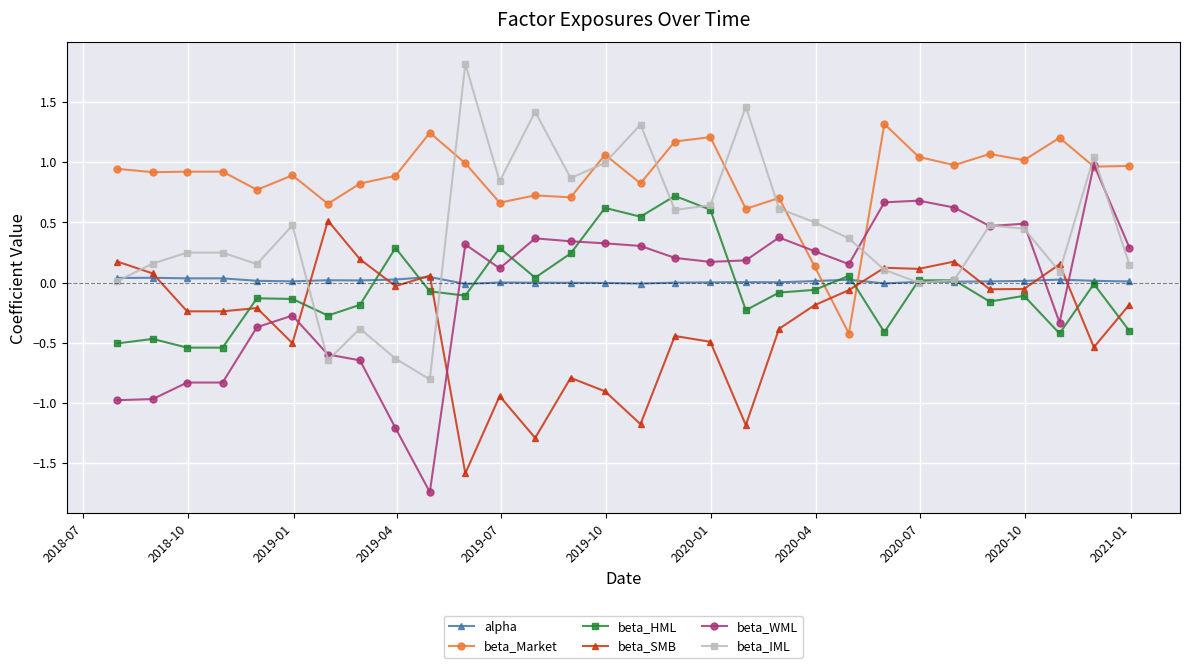

True or false: beta_SMB has more than 0 points higher than both neighbors.

True